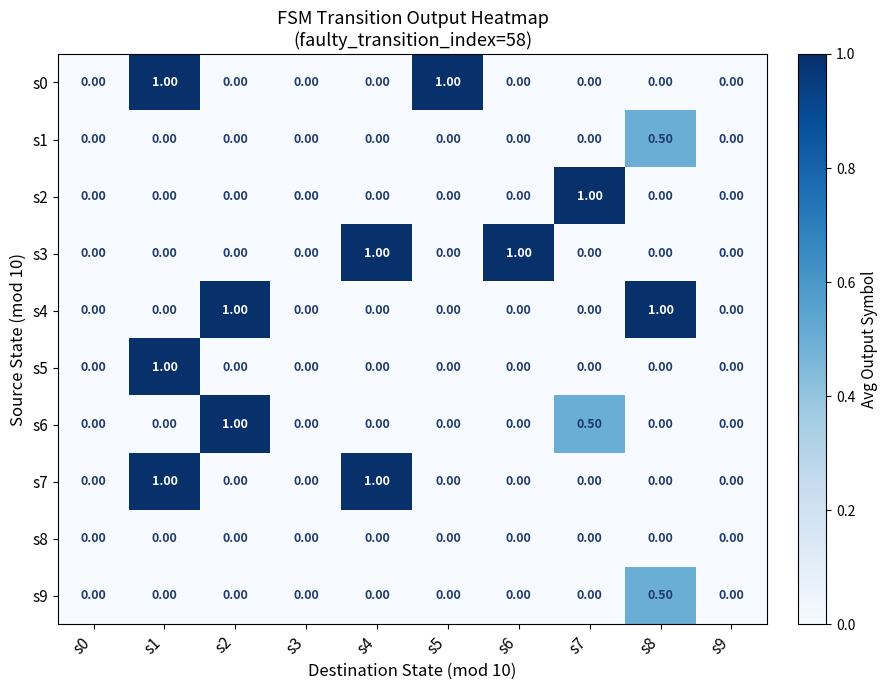

Which series changed the most between s0 and s5?

s0